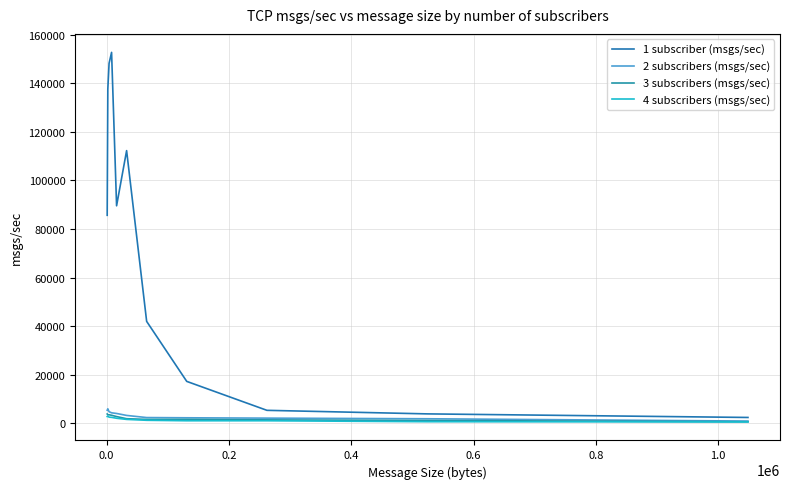

True or false: 2 subscribers (msgs/sec) and 4 subscribers (msgs/sec) intersect in this chart.

False